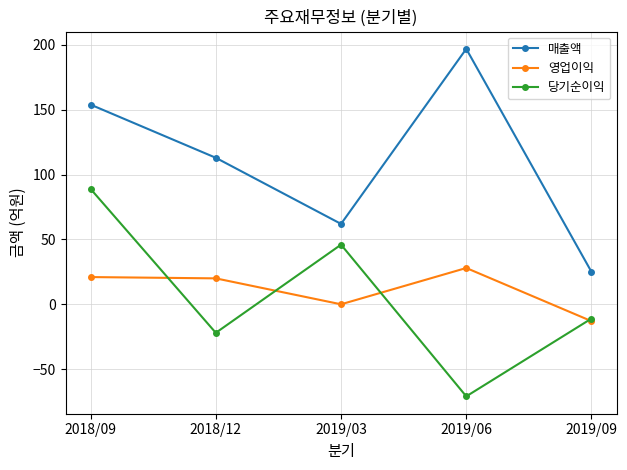

Where is the first local maximum for 당기순이익?

2019/03